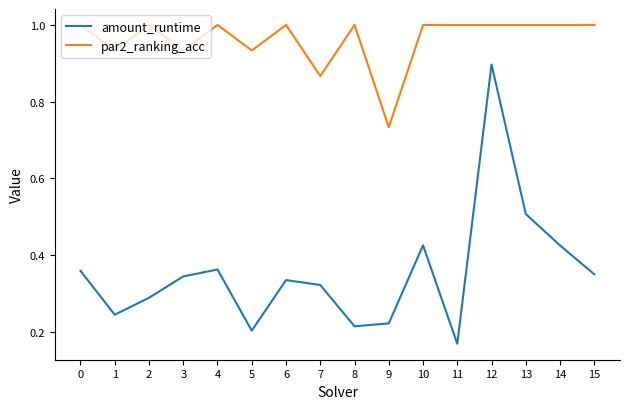

What is the difference between the amount_runtime values at 13 and 4?

0.1